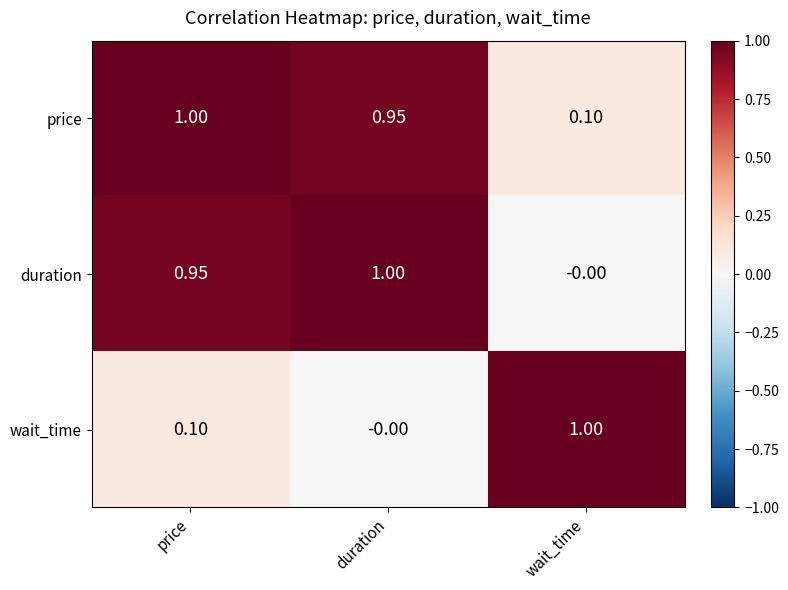

At which label does wait_time reach its minimum?

duration